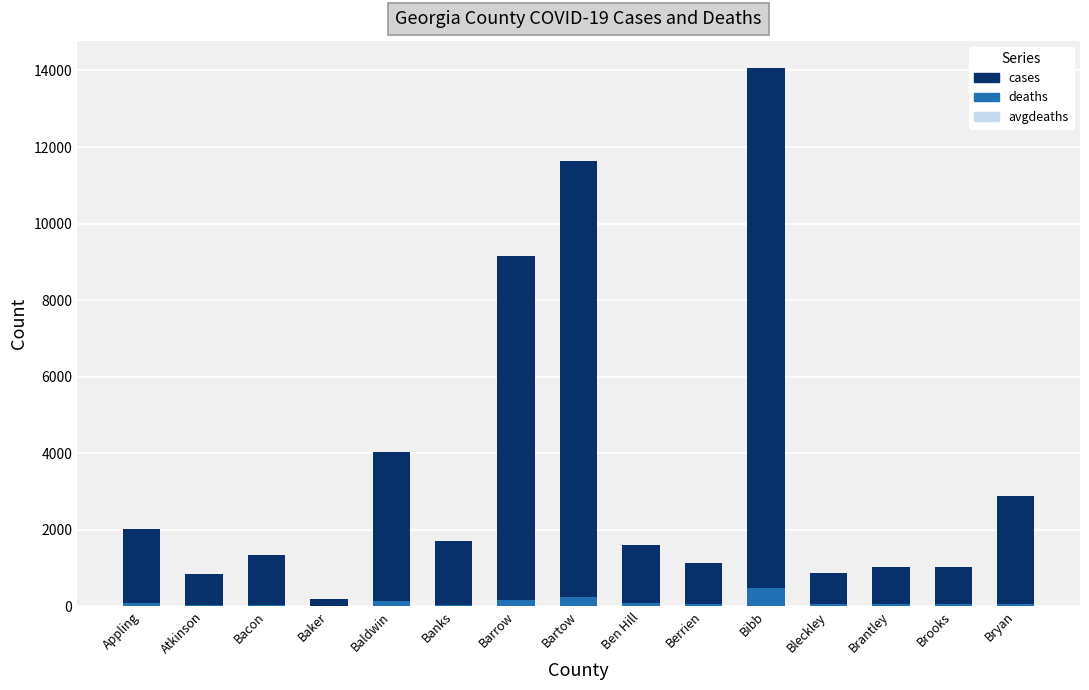

Count the number of data series in this chart.

2